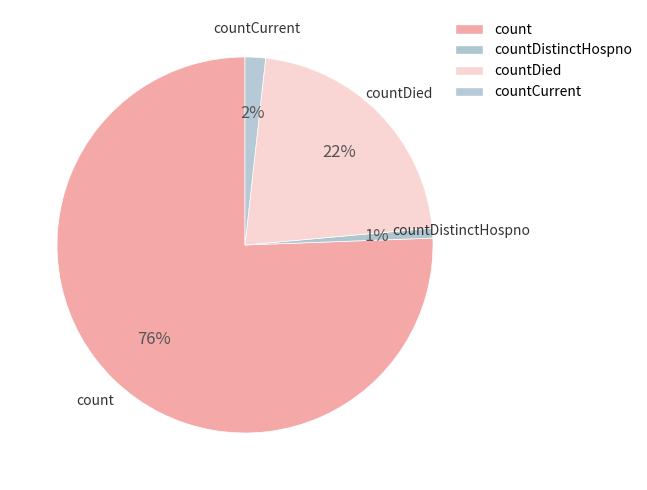

Which slice represents more than half of the pie?

count